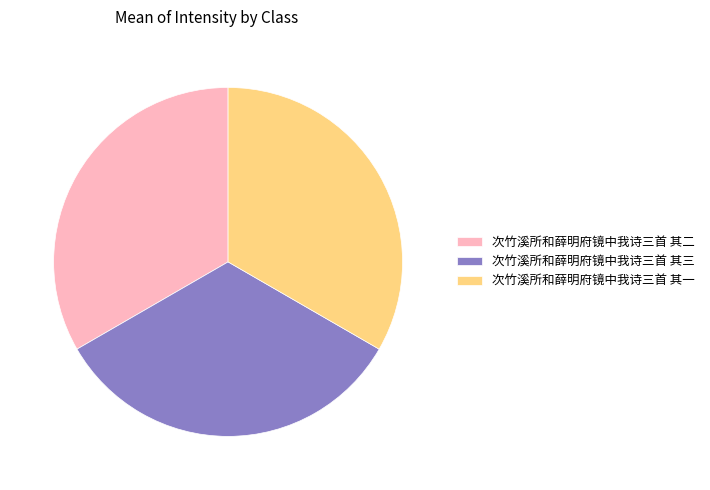

Count the number of slices in the pie.

3